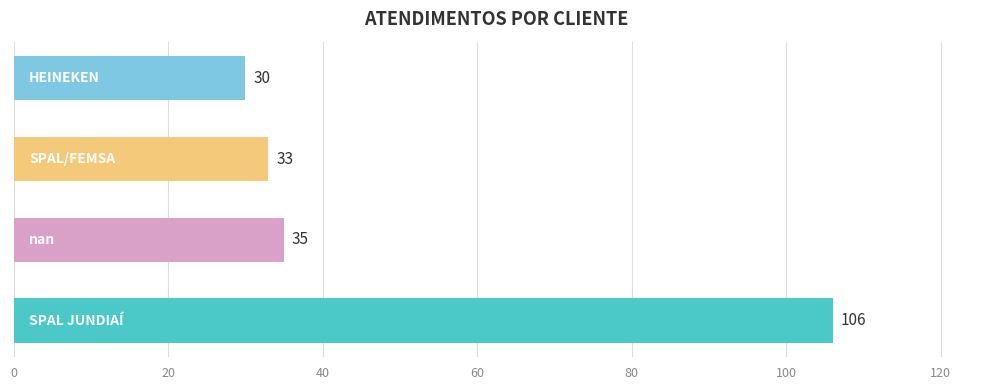

What is the greatest value displayed?

106